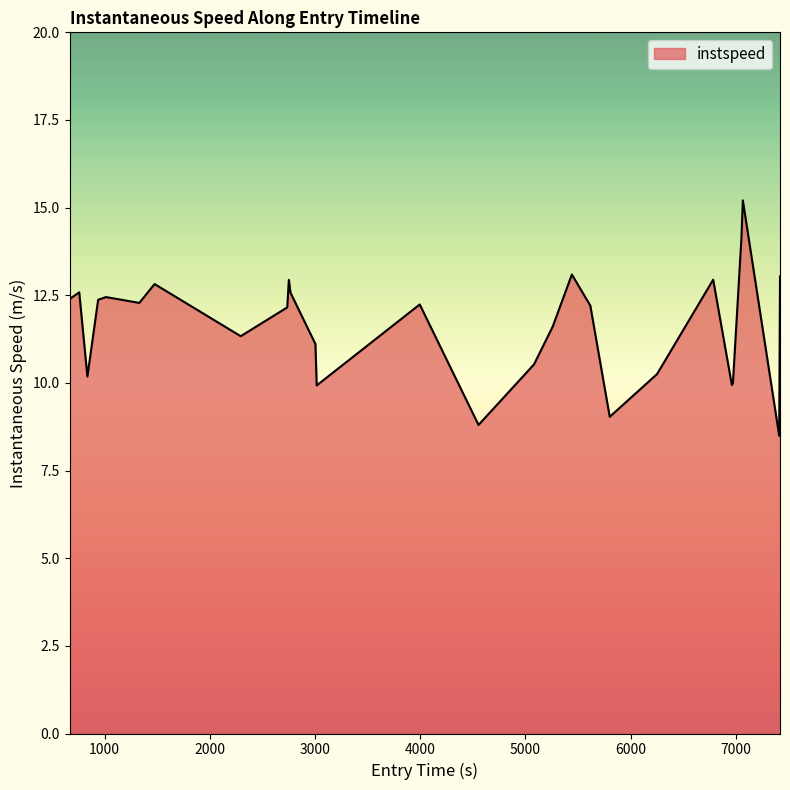

What is the smallest value displayed?

8.5